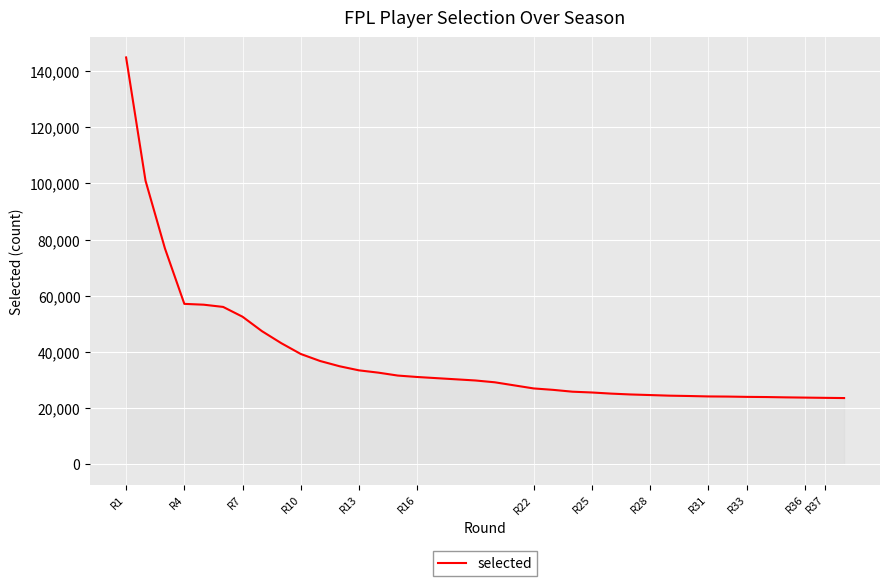

What is the maximum value shown in the chart?

144893